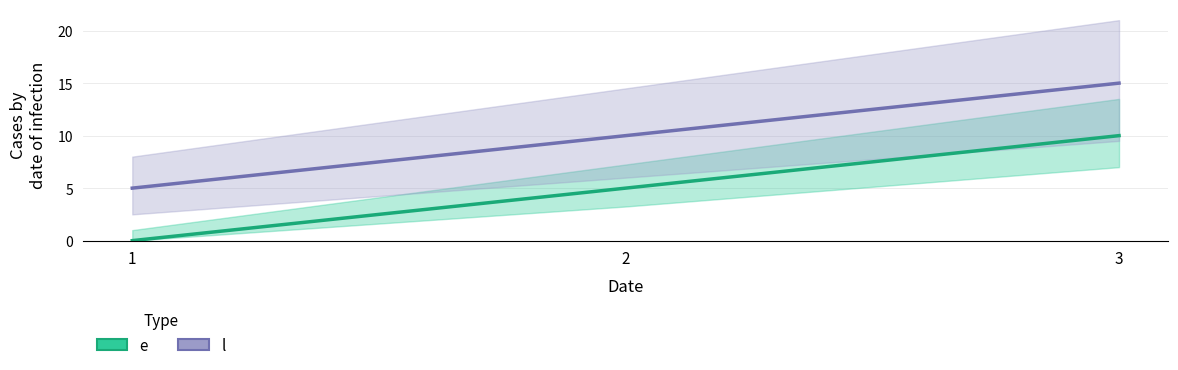

List the series in order of their peak value, lowest first.

e, l